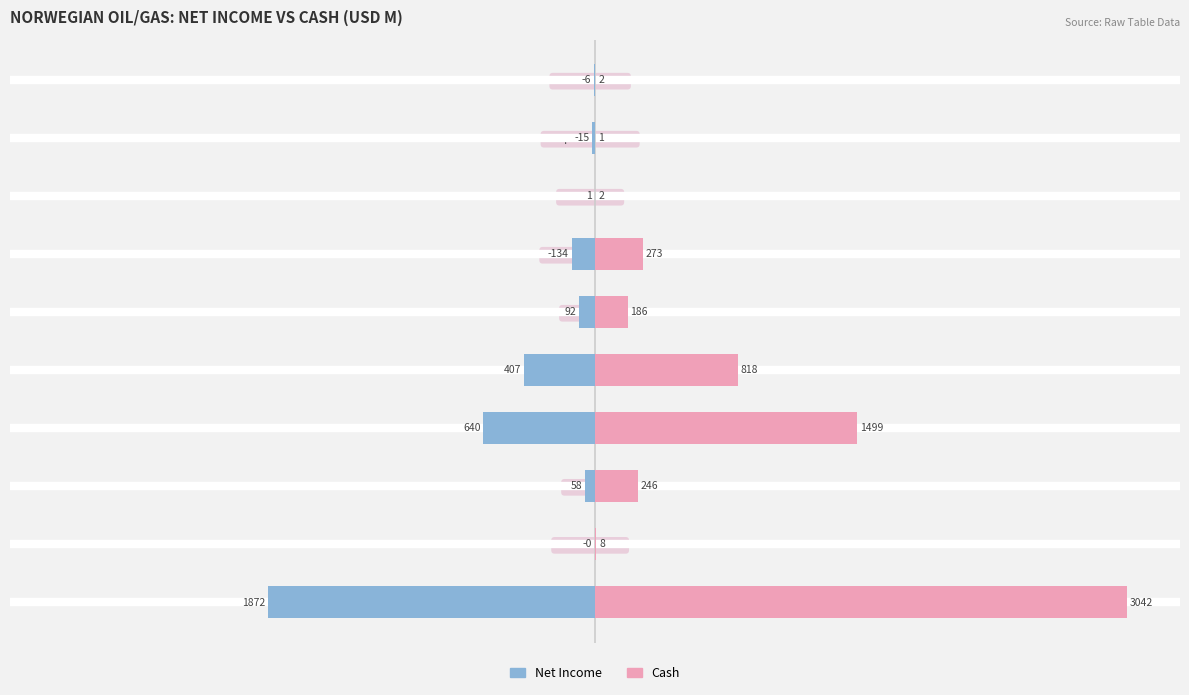

What are all the series names shown in the legend?

Net Income, Cash